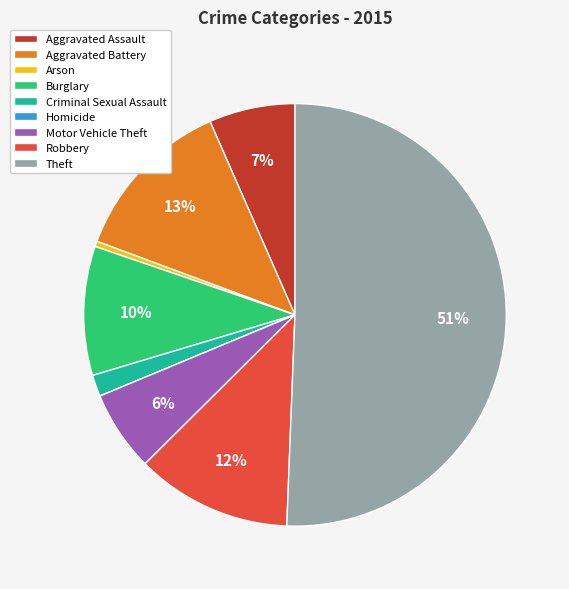

True or false: Robbery accounts for 1% of the total.

False